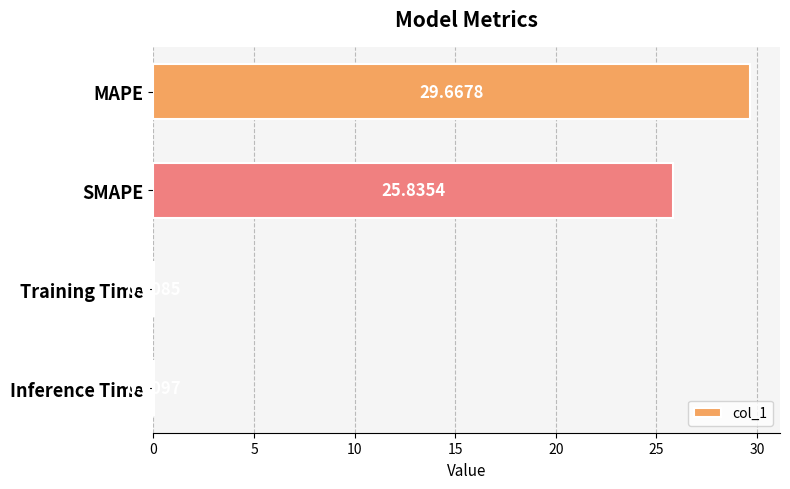

At which label is the value closest to 14?

SMAPE